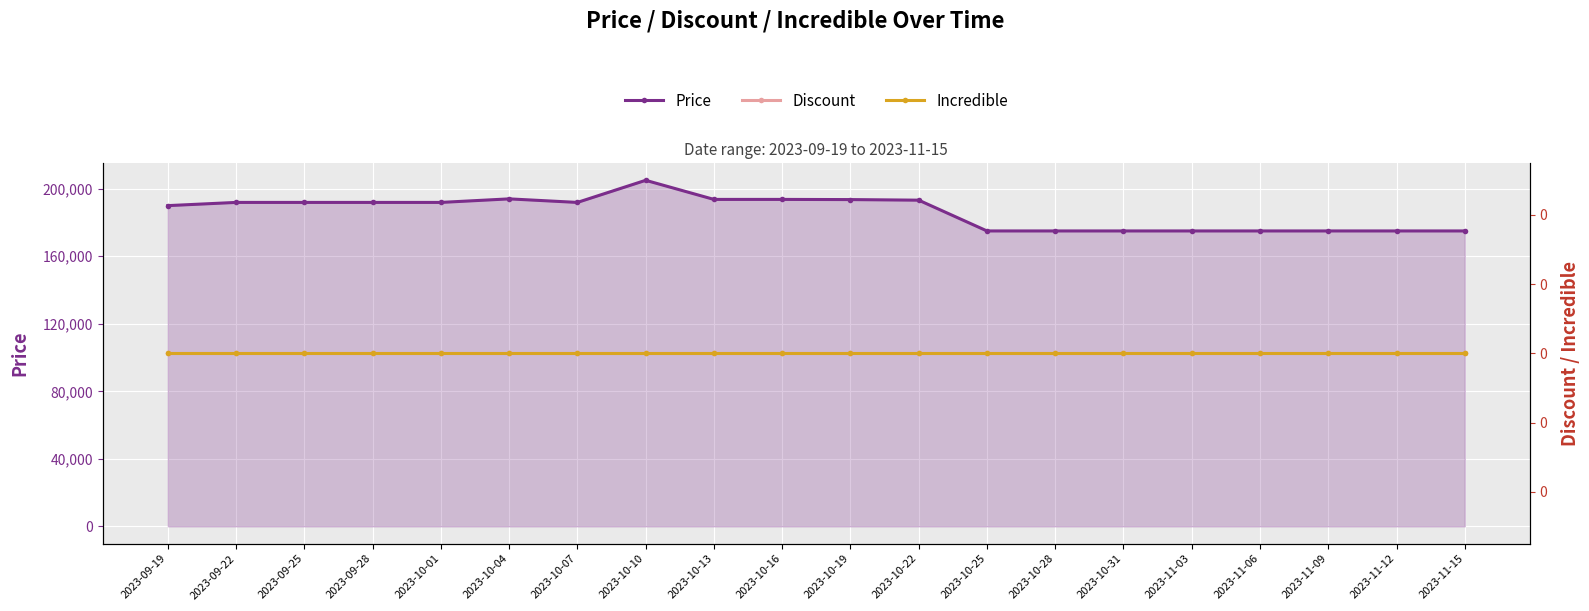

What is the difference between the maximum and second lowest values in the Price series?

30000